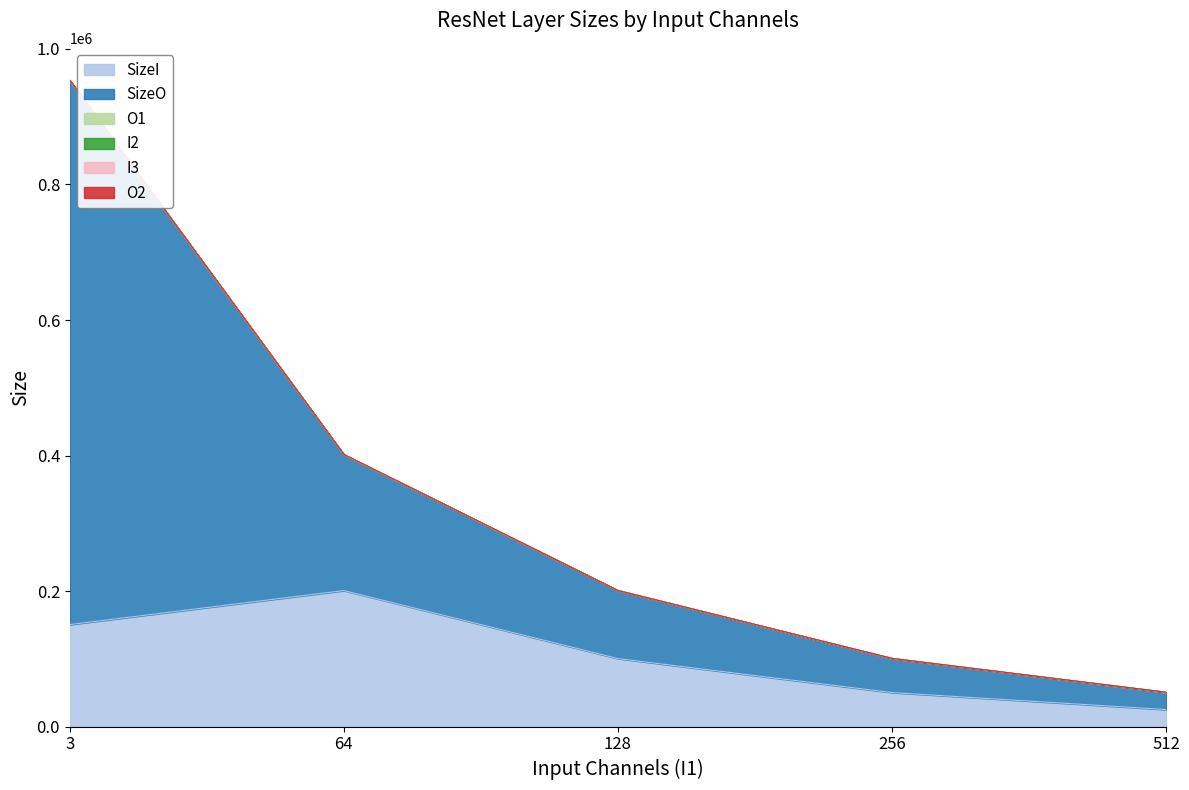

Does the chart have visible grid lines?

No